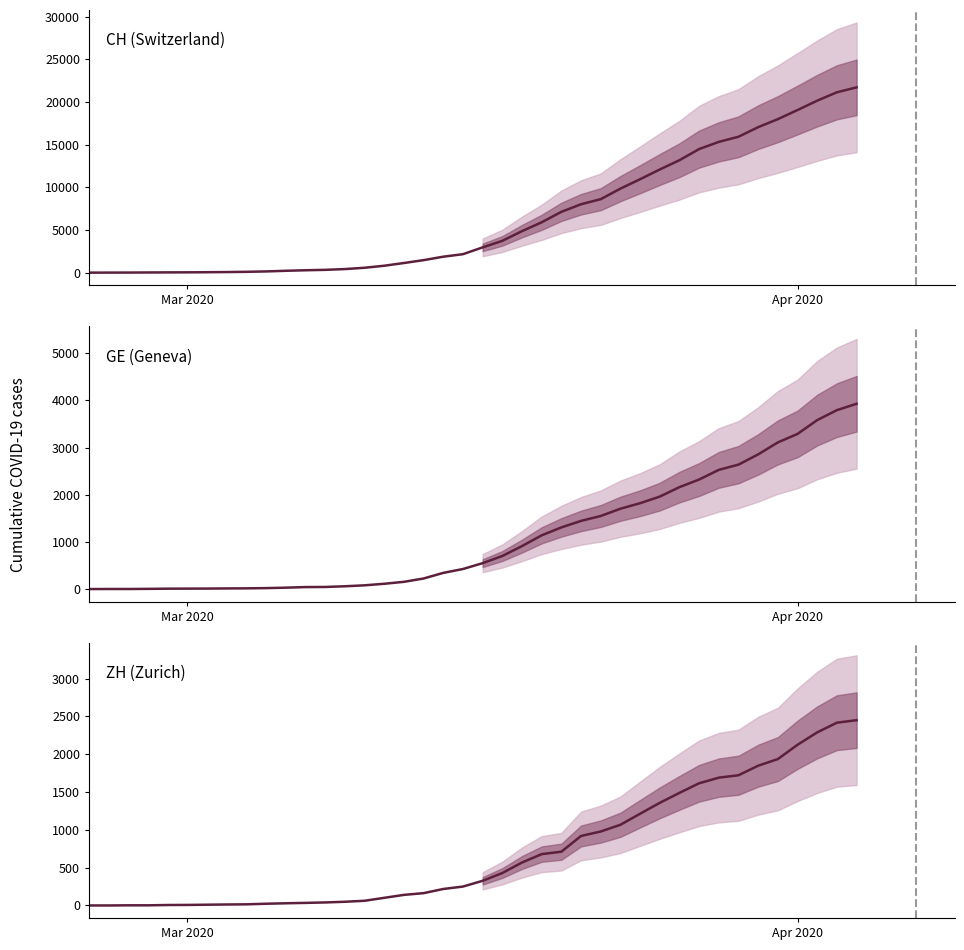

At how many categories does at least one series exceed 8691?

13